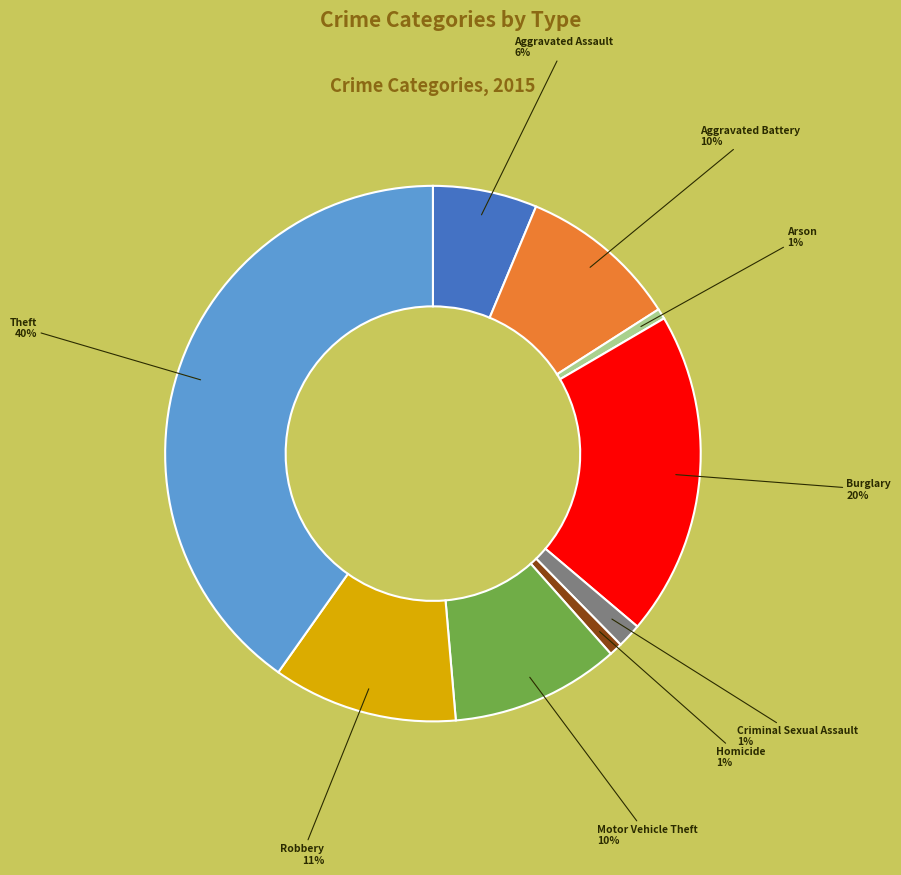

To the nearest percent, what is the difference between the Robbery and Criminal Sexual Assault slice percentages?

10%